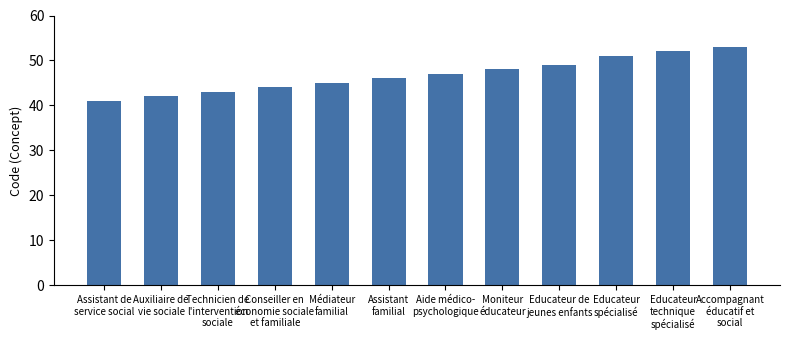

List the labels in order of value, largest first.

Accompagnant
éducatif et
social, Educateur
technique
spécialisé, Educateur
spécialisé, Educateur de
jeunes enfants, Moniteur
éducateur, Aide médico-
psychologique, Assistant
familial, Médiateur
familial, Conseiller en
économie sociale
et familiale, Technicien de
l'intervention
sociale, Auxiliaire de
vie sociale, Assistant de
service social